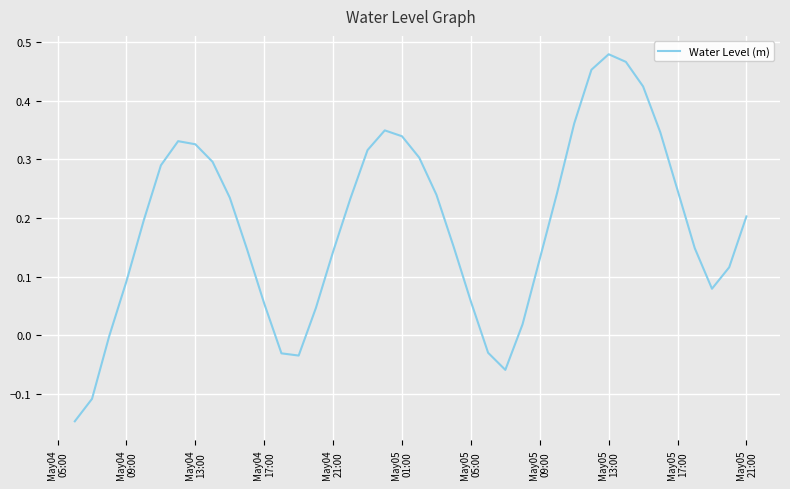

What is the difference between the maximum and minimum values?

0.6